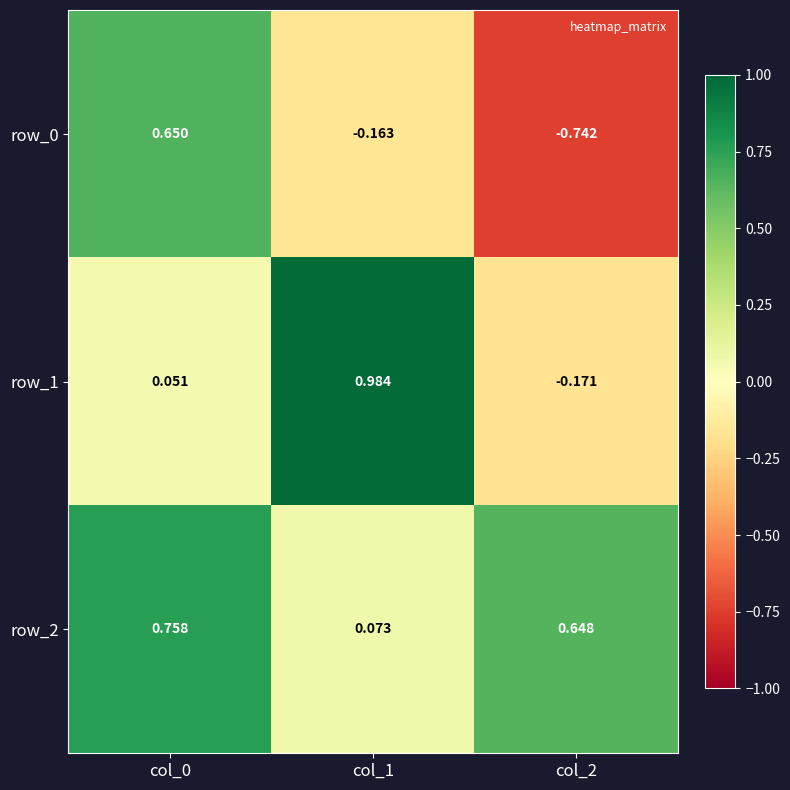

How many values in the row_0 series are below 0?

2